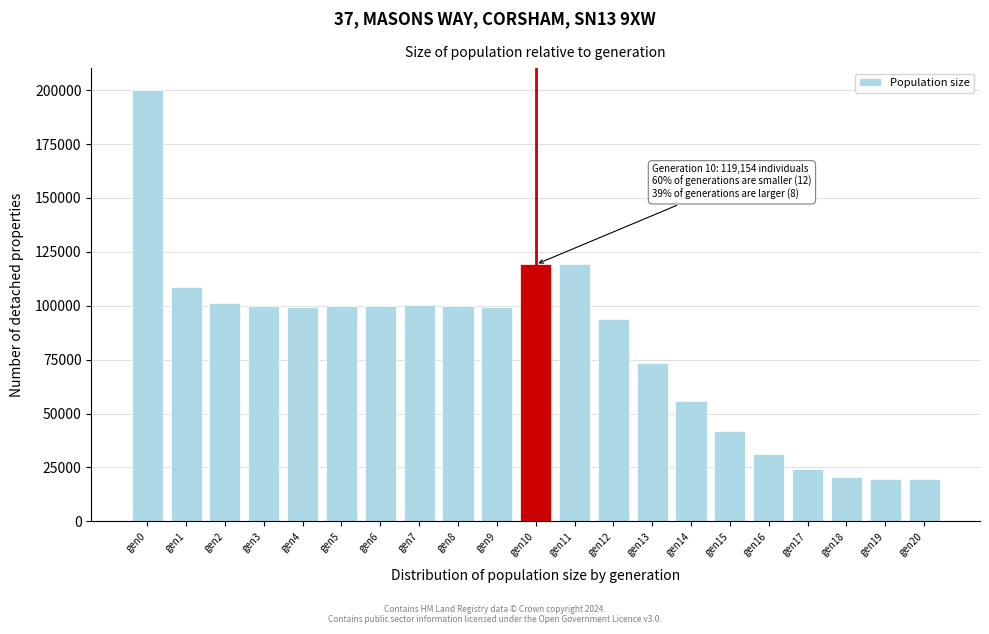

Is it true that the value at gen9 is 20923?

False